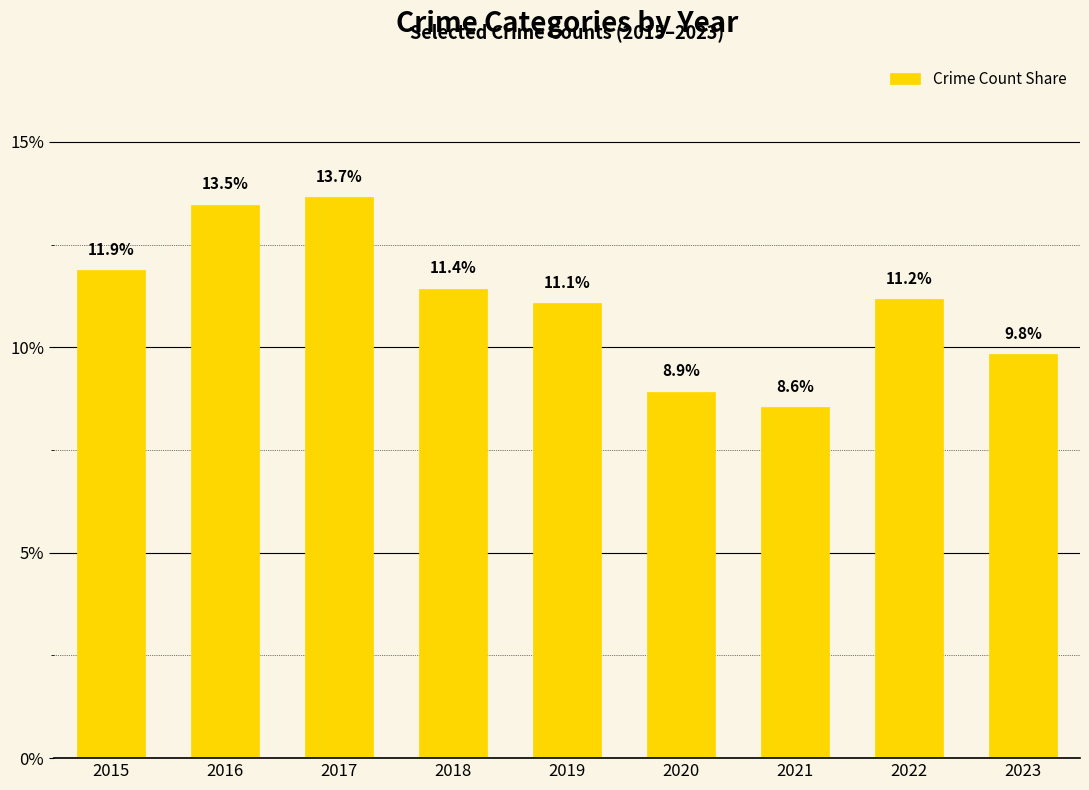

What is the difference between the maximum and minimum values?

5.1